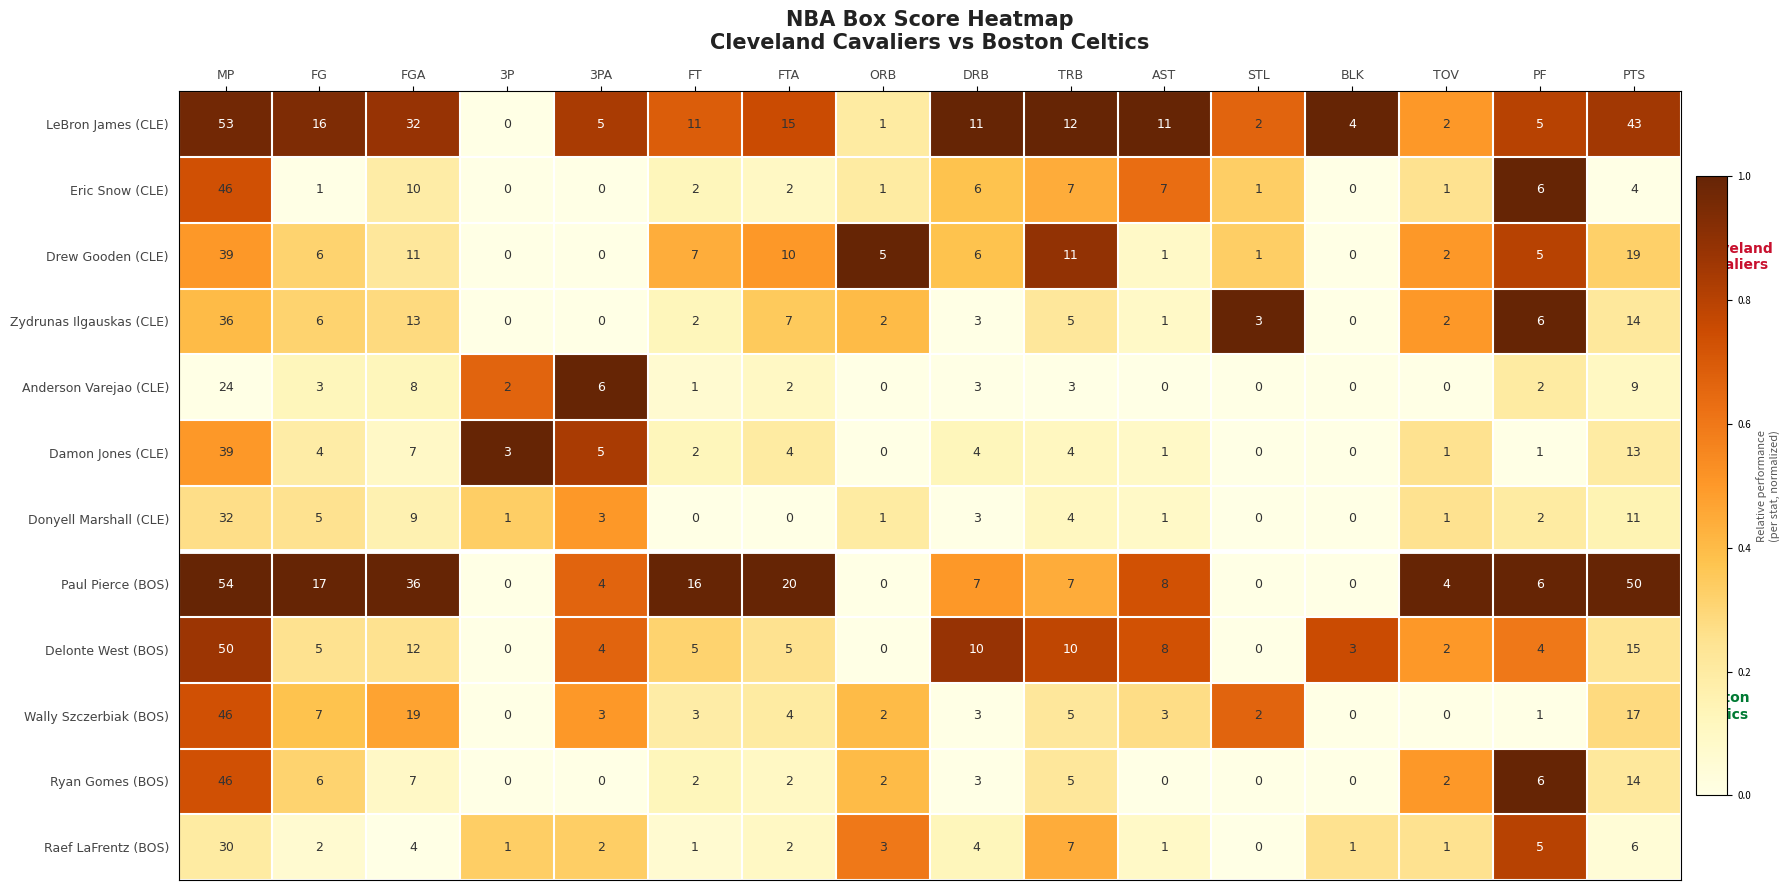

How many values in the Raef LaFrentz (BOS) series are below 2?

6